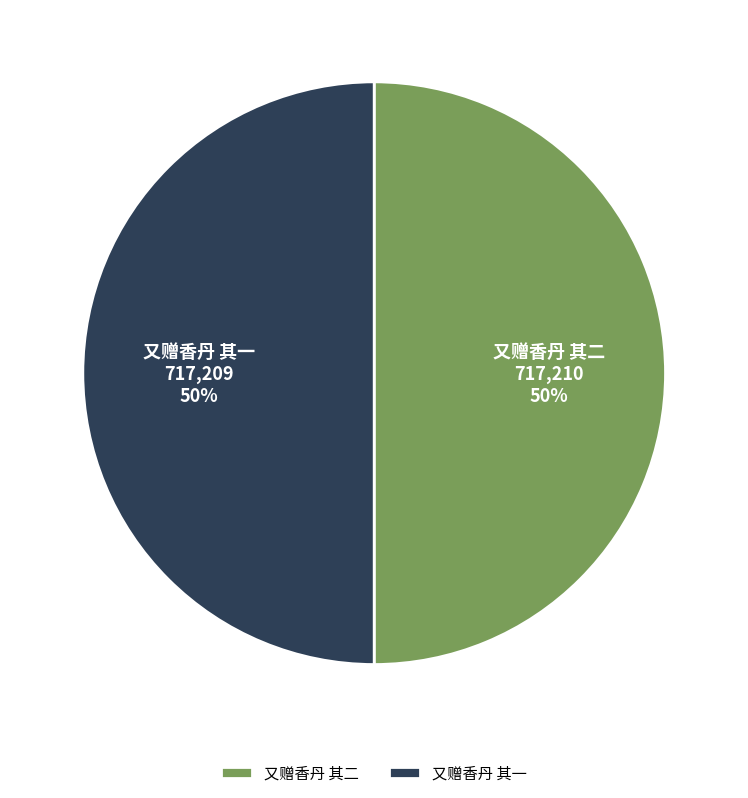

To the nearest percent, what is the average slice percentage?

50%